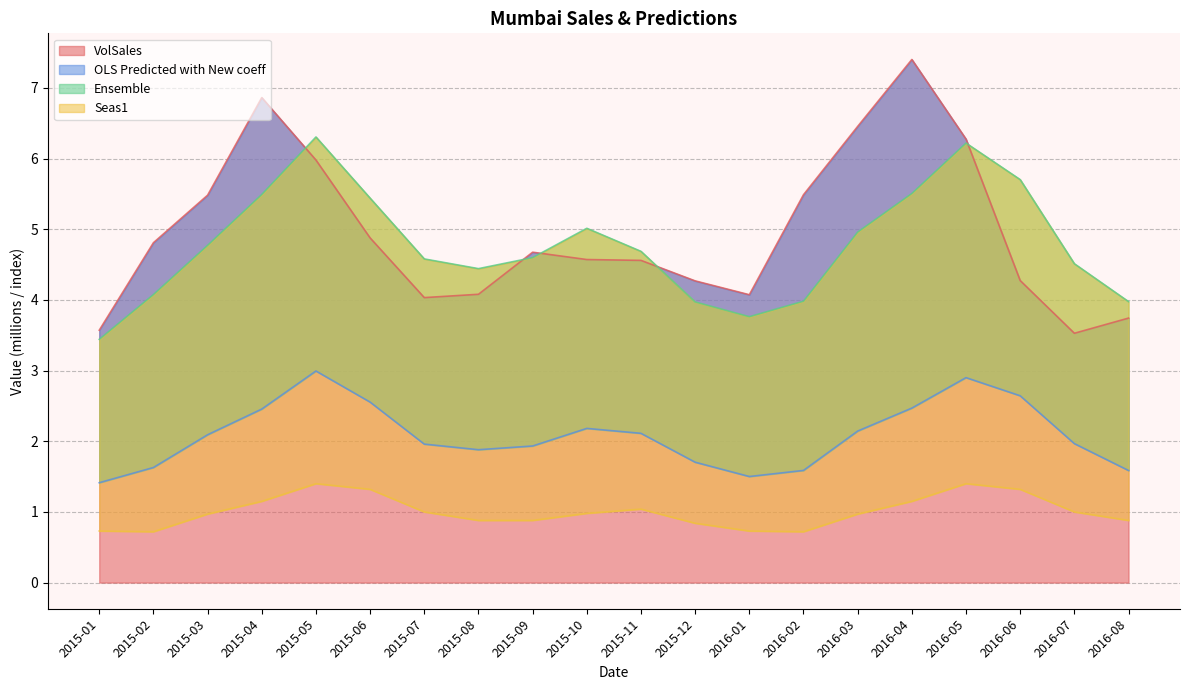

At which category does VolSales reach its first local valley?

2015-07